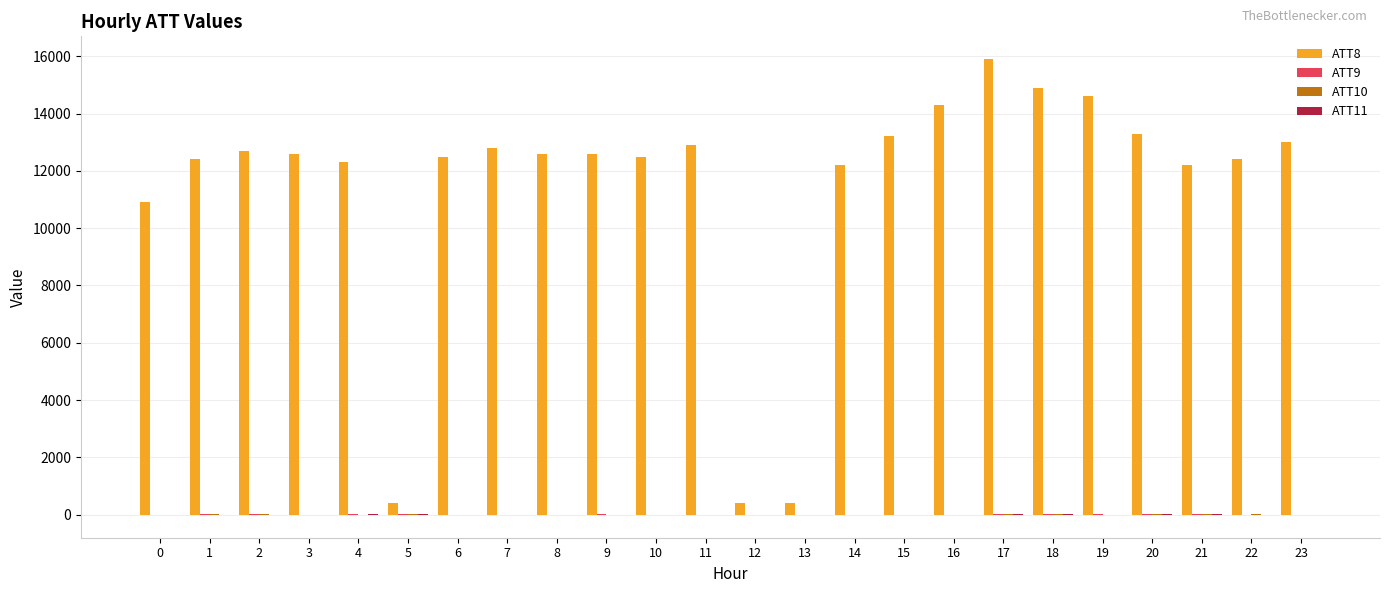

What is the greatest value displayed?

15900.0